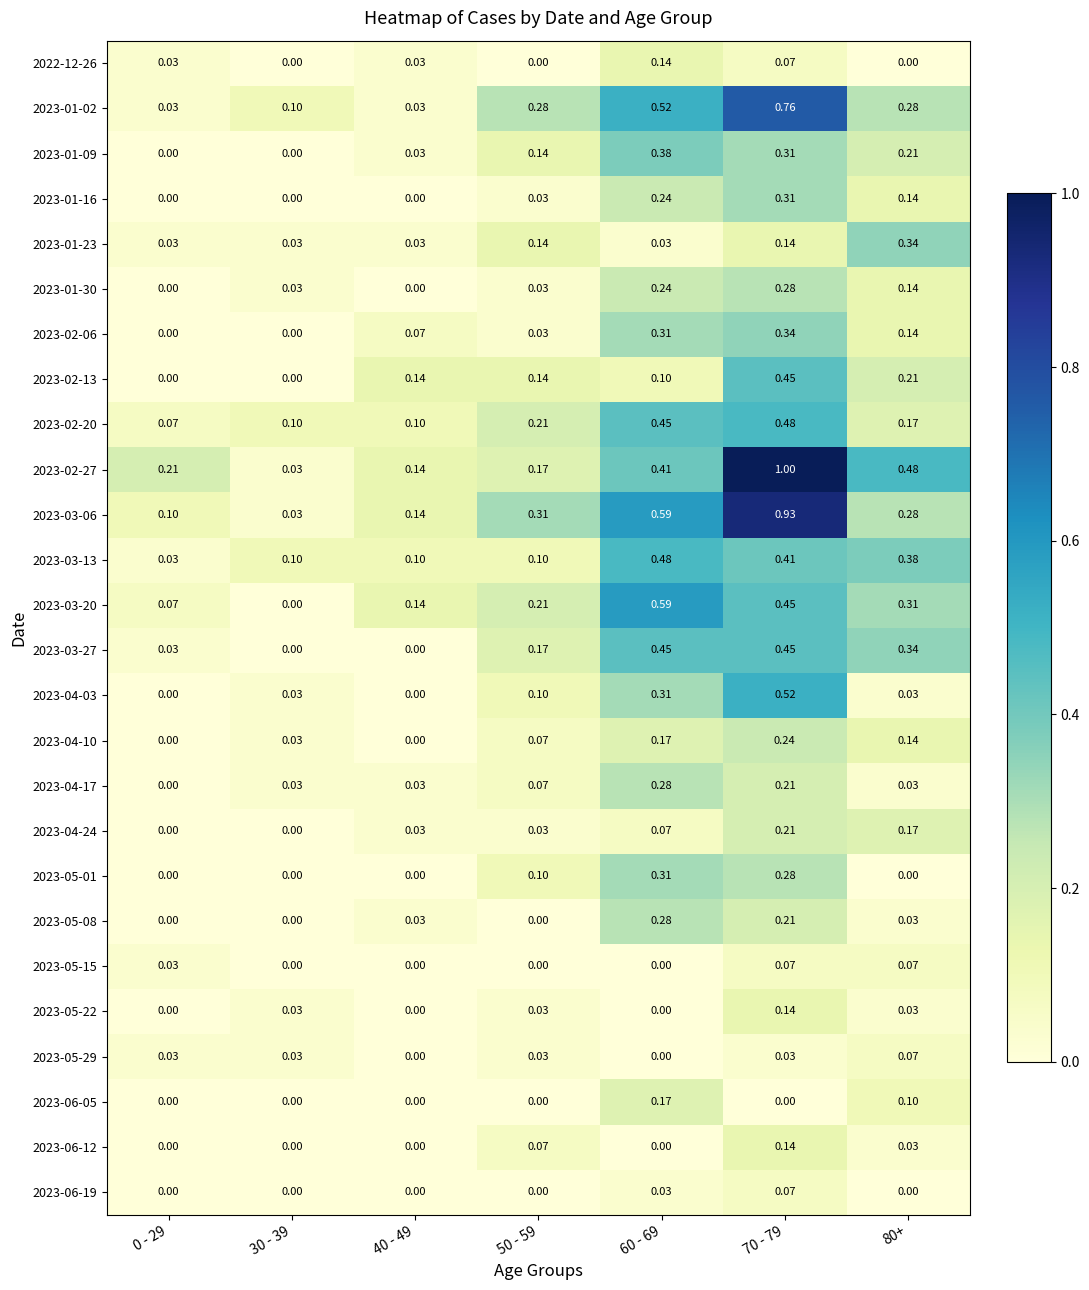

Is the value of 2023-06-12 at 60 - 69 greater than the value of 2023-04-03 at 30 - 39?

No